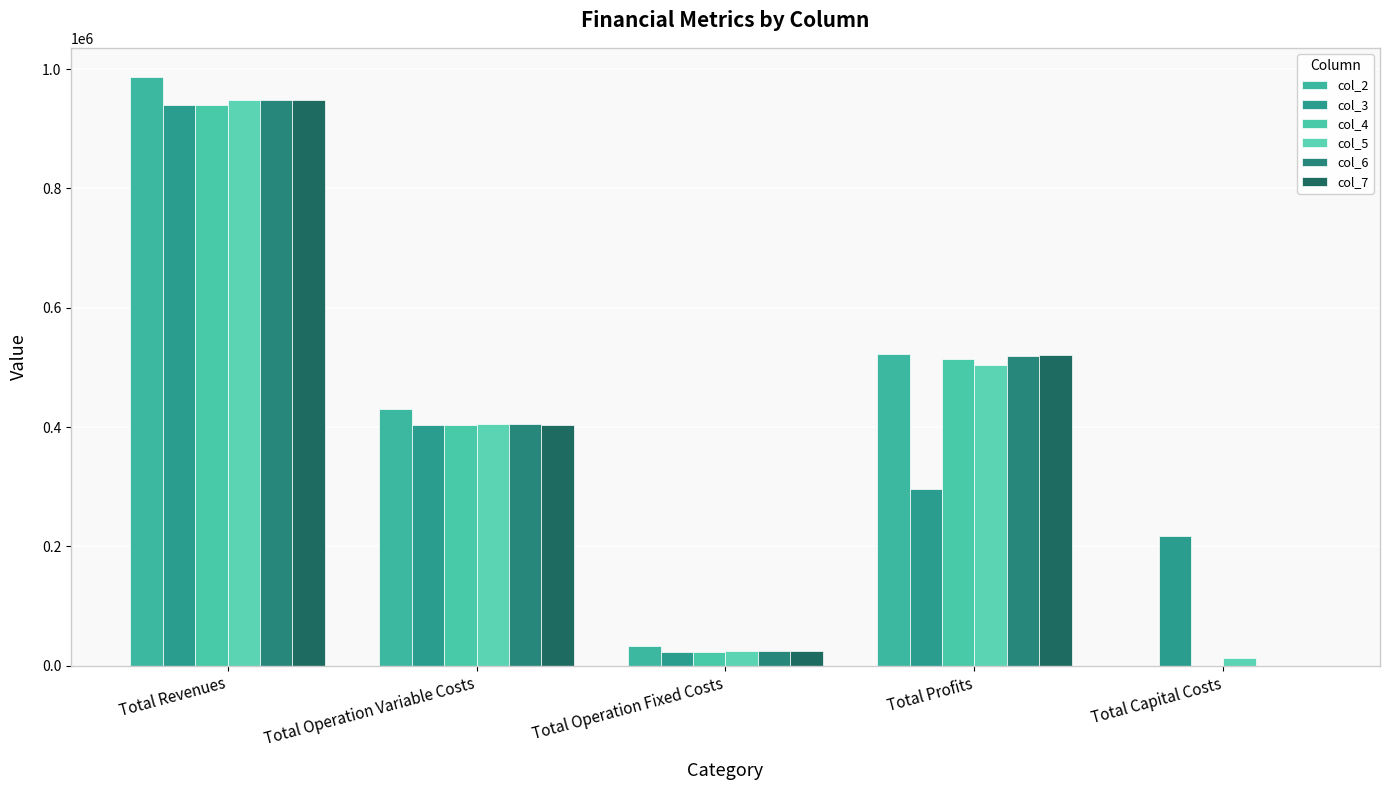

What are all the series names shown in the legend?

col_2, col_3, col_4, col_5, col_6, col_7